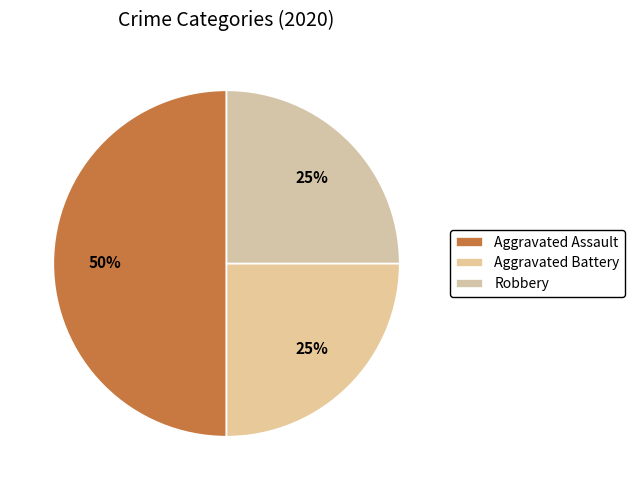

Count the number of slices in the pie.

3